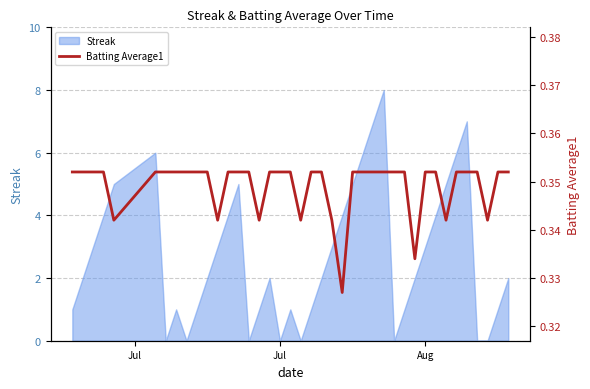

How many interior local valleys (lower than both neighbors) does the data have?

8